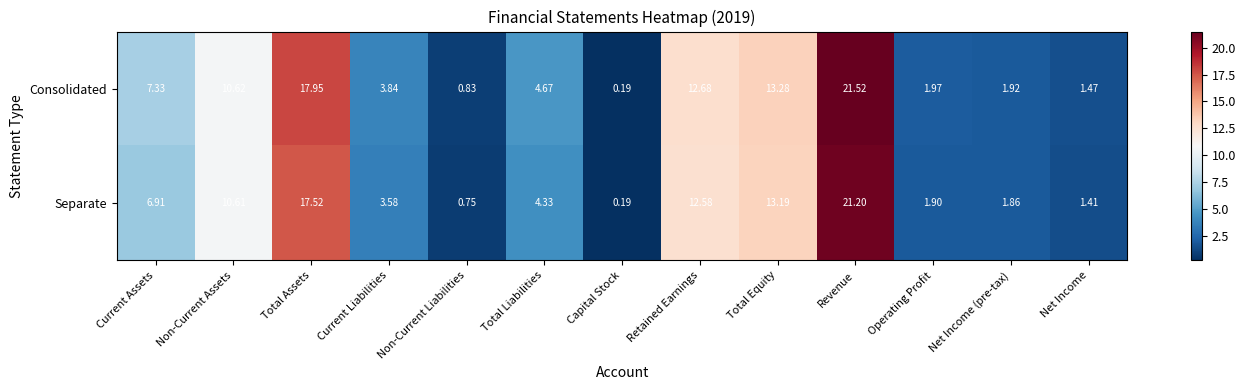

Which series changed the most between Non-Current Assets and Total Liabilities?

Separate